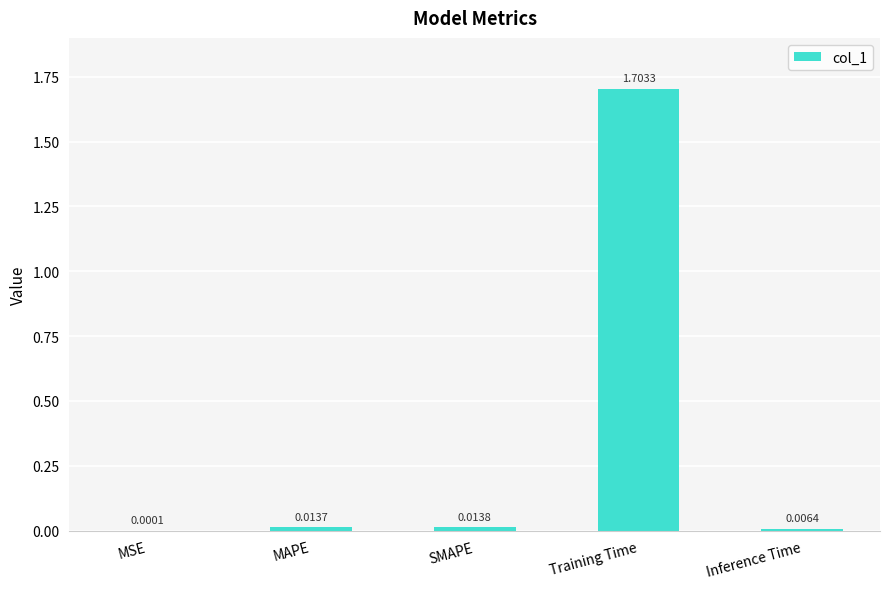

What is the sum of the values at MAPE and Training Time?

1.7